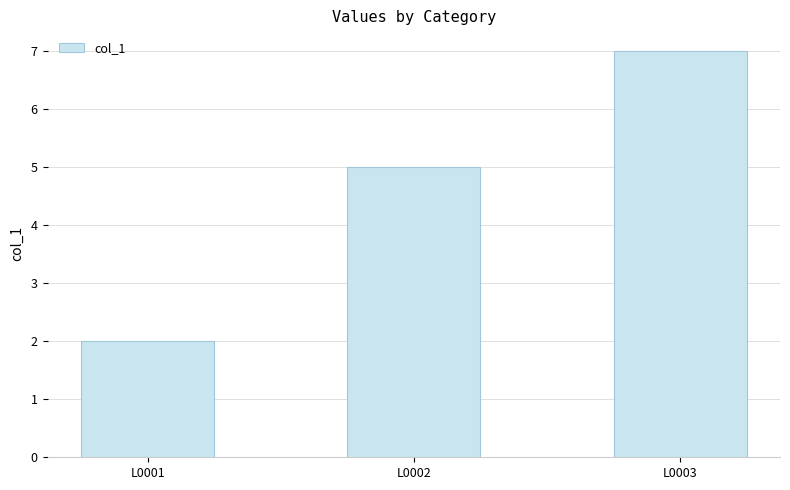

Reading left to right, what are all the values shown in this chart?

L0001=2	L0002=5	L0003=7